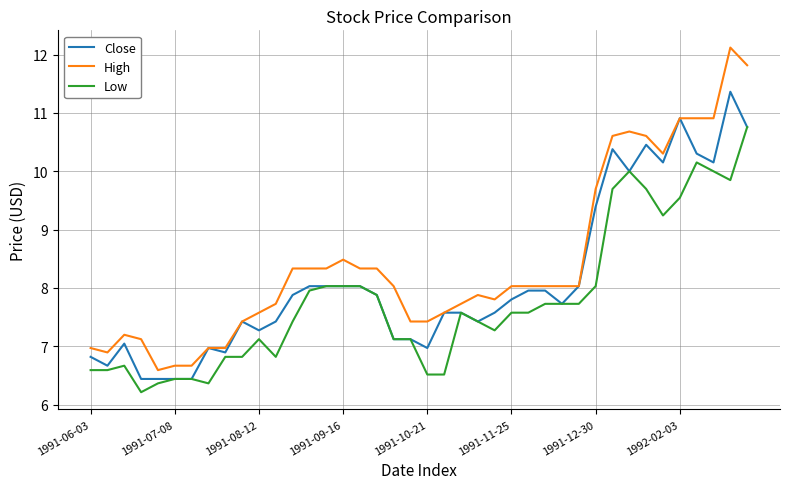

Which series has the largest total across all categories?

High